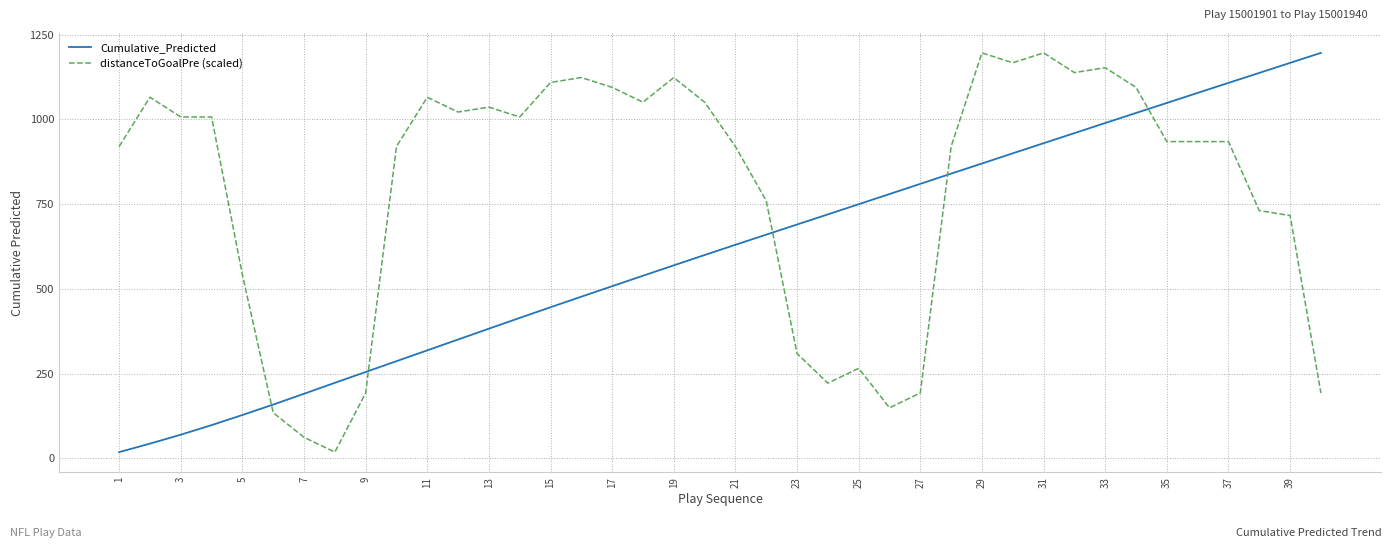

What is the smallest value displayed?

18.4